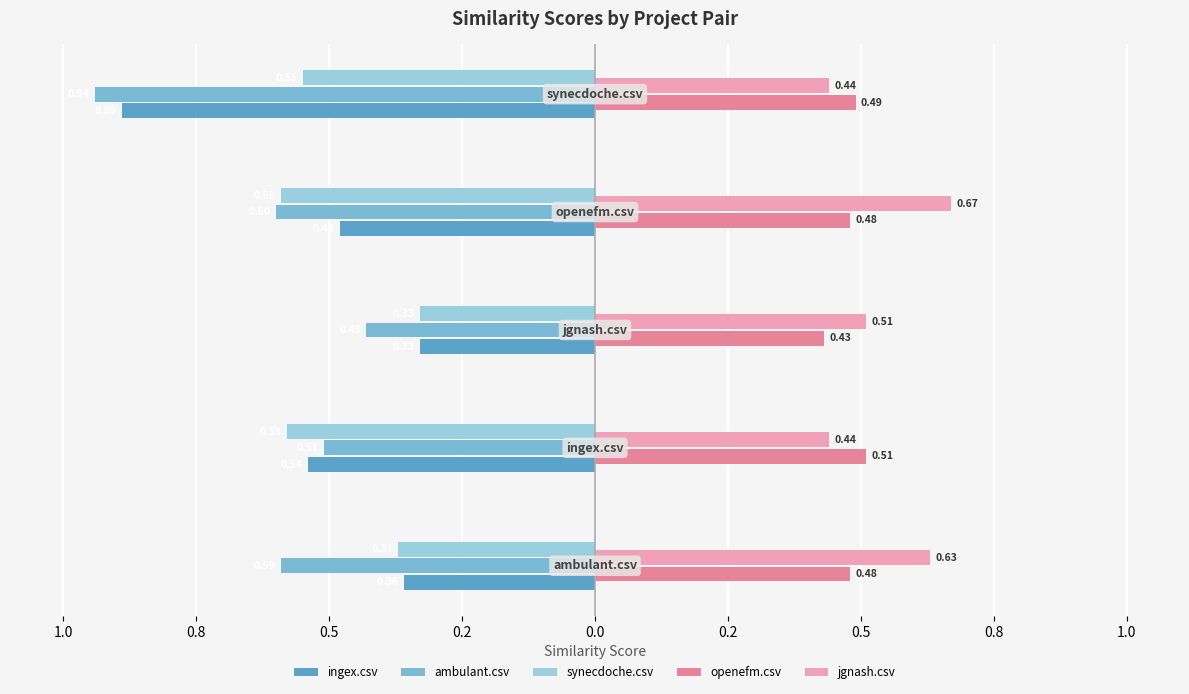

What is the label of the 5th bar from the left?

0.2